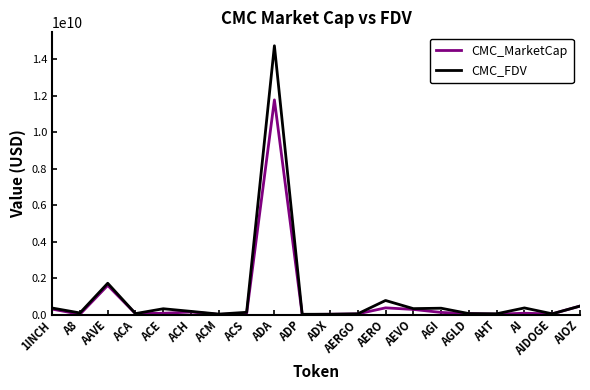

What are all the series names shown in the legend?

CMC_MarketCap, CMC_FDV